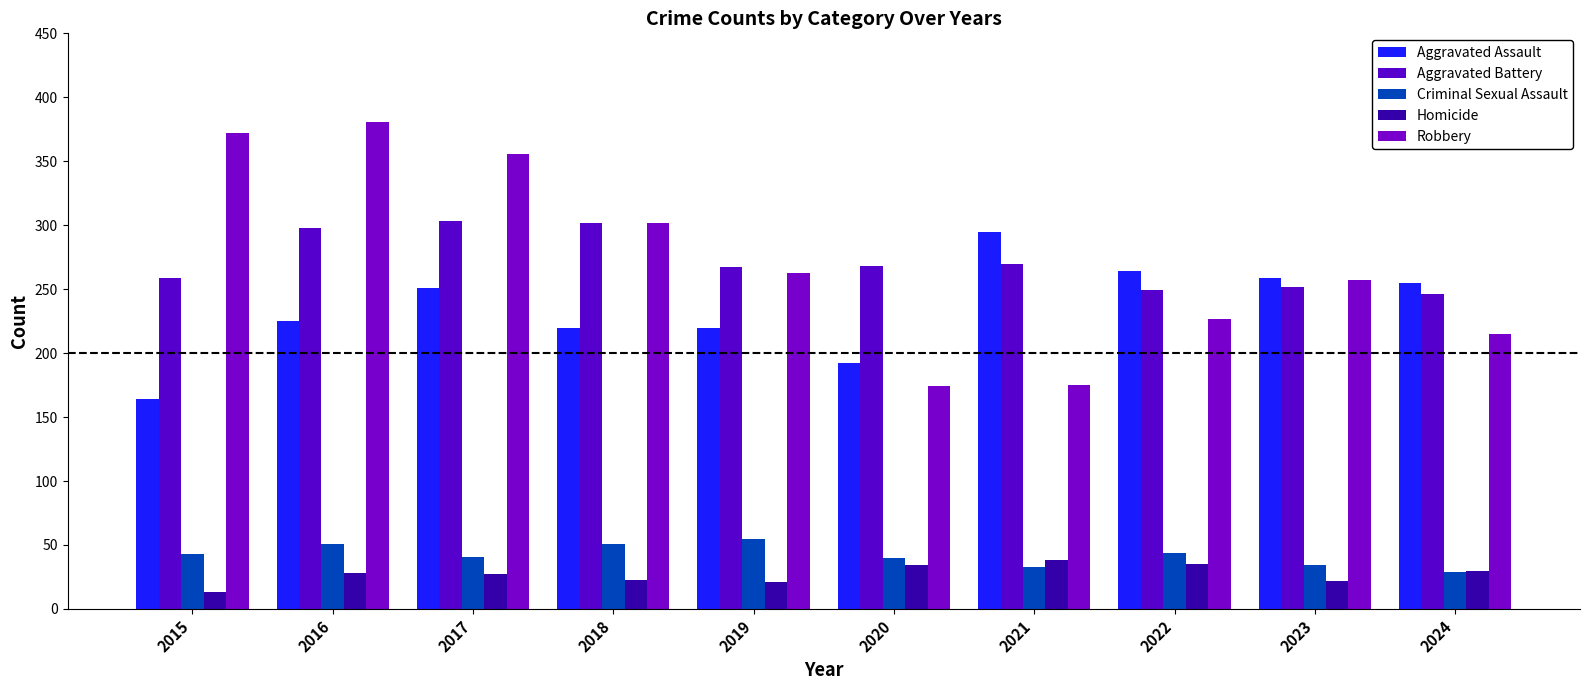

How many series are shown in this chart?

5